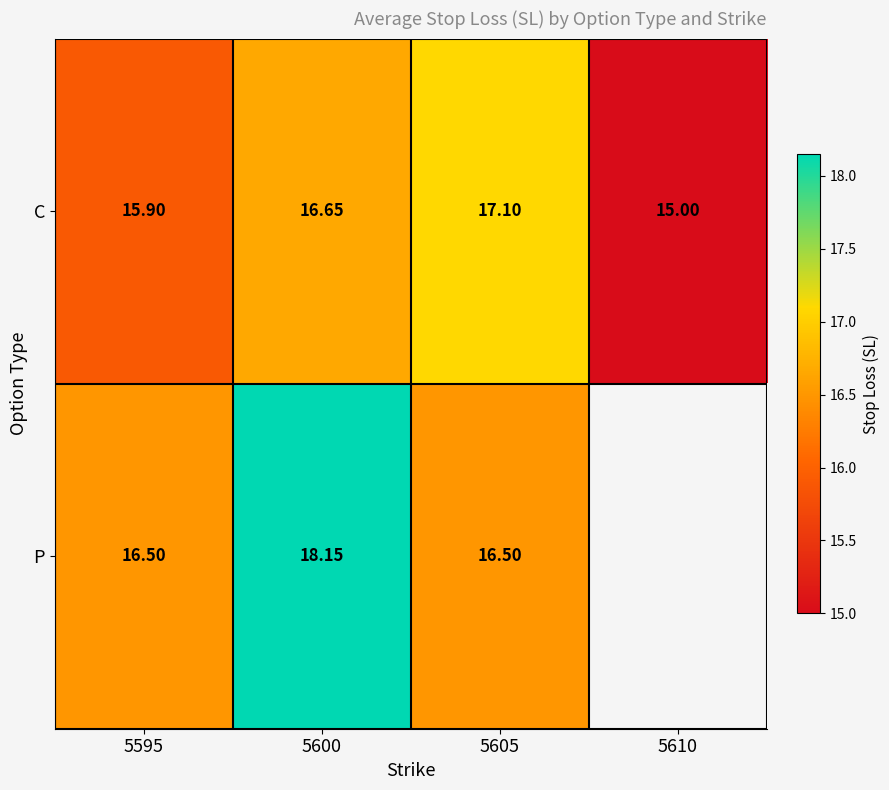

Is the value of P at 5605 greater than the value of C at 5610?

Yes